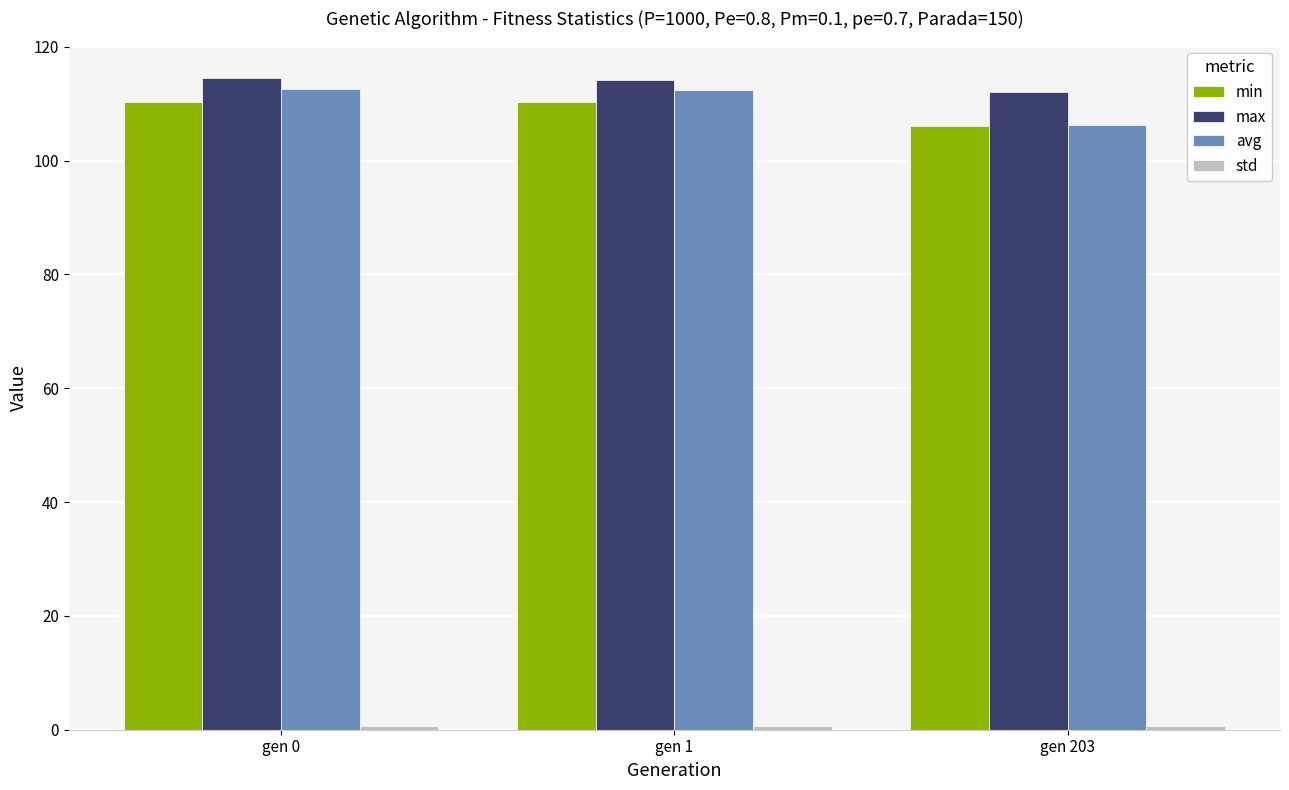

True or false: max has a value of 112.0 at gen 203.

True